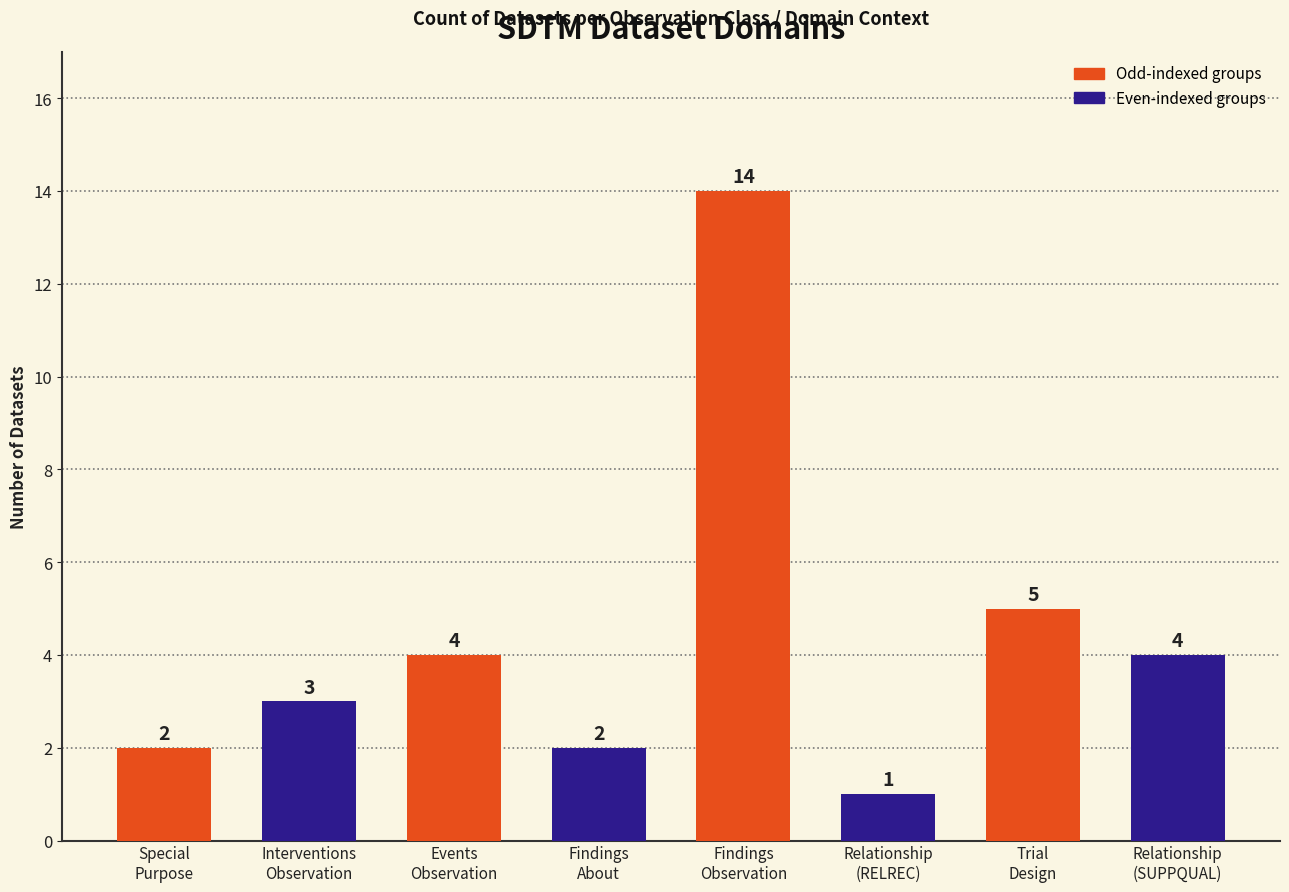

True or false: the data shows 1 at Findings
About.

False